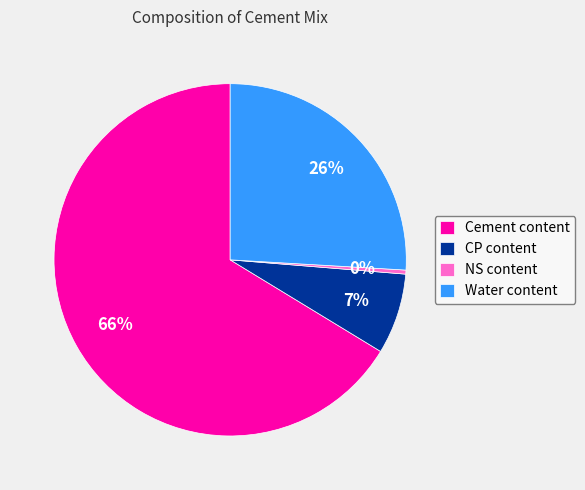

Is it true that Cement content is 78% of the pie?

False